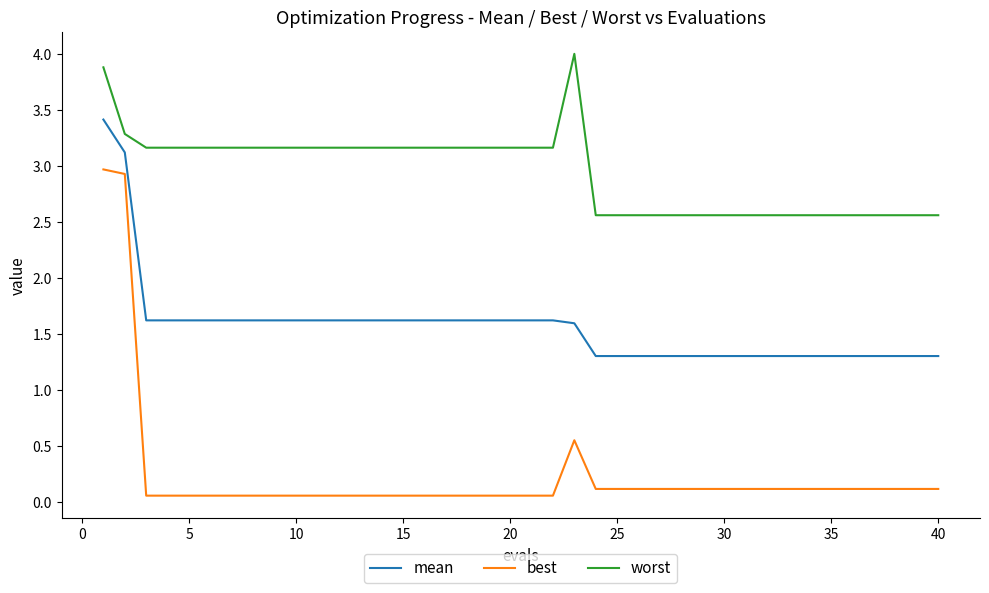

How many lines are shown in the chart?

3